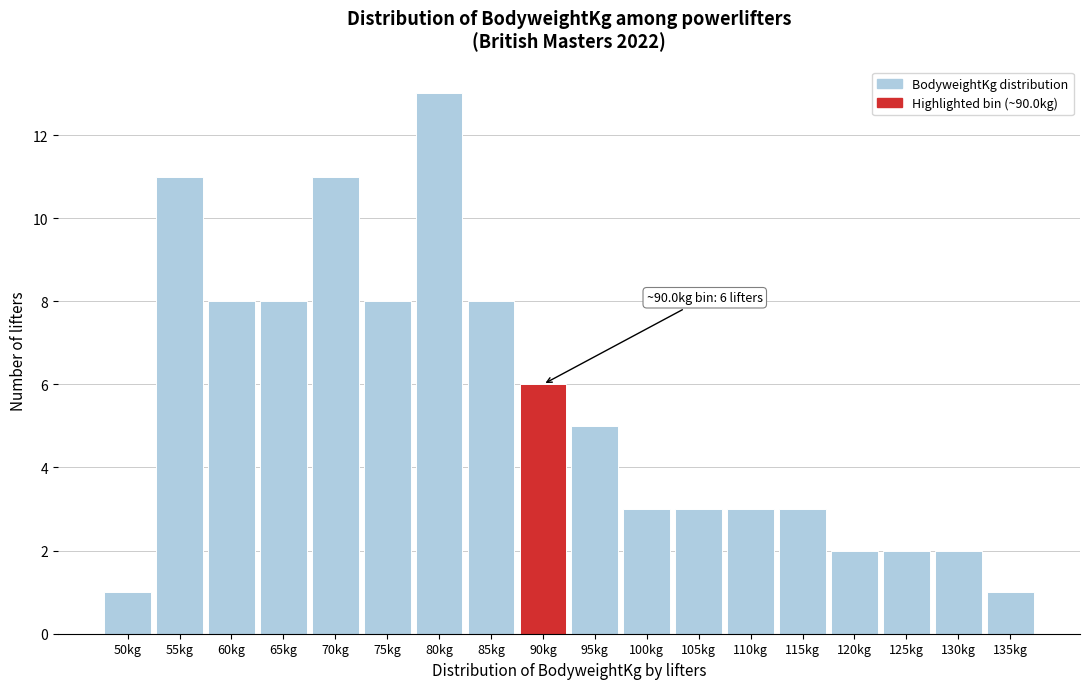

Reading left to right, transcribe all the data shown in this chart.

1	11	8	8	11	8	13	8	6	5	3	3	3	3	2	2	2	1